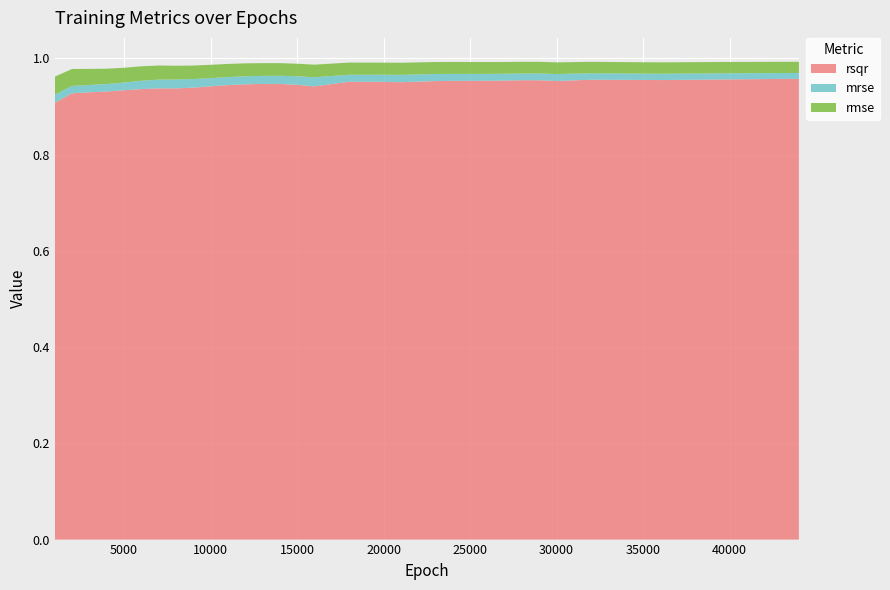

Reading right to left, transcribe all the data shown in this chart.

rsqr: 44000=1.0	43000=1.0	42000=1.0	41000=1.0	40000=1.0	39000=1.0	38000=1.0	36000=1.0	35000=1.0	34000=1.0	33000=1.0	32000=1.0	30000=1.0	29000=1.0	28000=1.0	27000=1.0	26000=1.0	25000=1.0	24000=1.0	23000=1.0	21000=1.0	20000=1.0	19000=1.0	18000=1.0	16000=0.9	15000=0.9	14000=0.9	13000=0.9	12000=0.9	11000=0.9	10000=0.9	9000=0.9	8000=0.9	7000=0.9	6000=0.9	5000=0.9	4000=0.9	3000=0.9	2000=0.9	1000=0.9
mrse: 44000=0.0	43000=0.0	42000=0.0	41000=0.0	40000=0.0	39000=0.0	38000=0.0	36000=0.0	35000=0.0	34000=0.0	33000=0.0	32000=0.0	30000=0.0	29000=0.0	28000=0.0	27000=0.0	26000=0.0	25000=0.0	24000=0.0	23000=0.0	21000=0.0	20000=0.0	19000=0.0	18000=0.0	16000=0.0	15000=0.0	14000=0.0	13000=0.0	12000=0.0	11000=0.0	10000=0.0	9000=0.0	8000=0.0	7000=0.0	6000=0.0	5000=0.0	4000=0.0	3000=0.0	2000=0.0	1000=0.0
rmse: 44000=0.0	43000=0.0	42000=0.0	41000=0.0	40000=0.0	39000=0.0	38000=0.0	36000=0.0	35000=0.0	34000=0.0	33000=0.0	32000=0.0	30000=0.0	29000=0.0	28000=0.0	27000=0.0	26000=0.0	25000=0.0	24000=0.0	23000=0.0	21000=0.0	20000=0.0	19000=0.0	18000=0.0	16000=0.0	15000=0.0	14000=0.0	13000=0.0	12000=0.0	11000=0.0	10000=0.0	9000=0.0	8000=0.0	7000=0.0	6000=0.0	5000=0.0	4000=0.0	3000=0.0	2000=0.0	1000=0.0